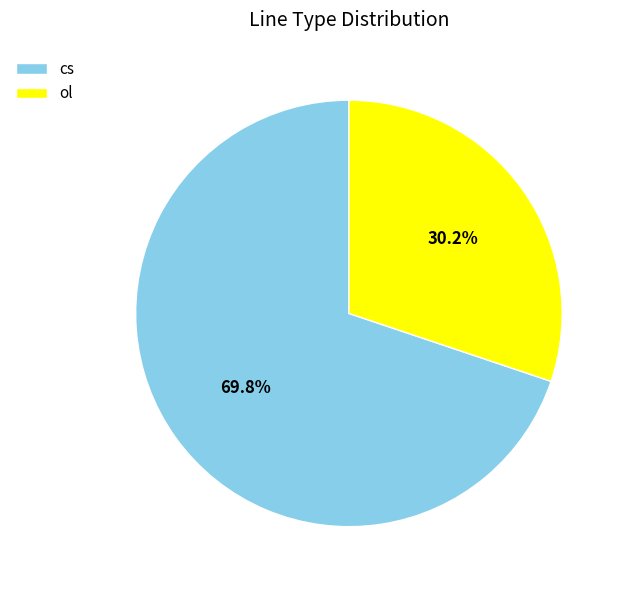

Rank the categories by value from lowest to highest.

ol, cs